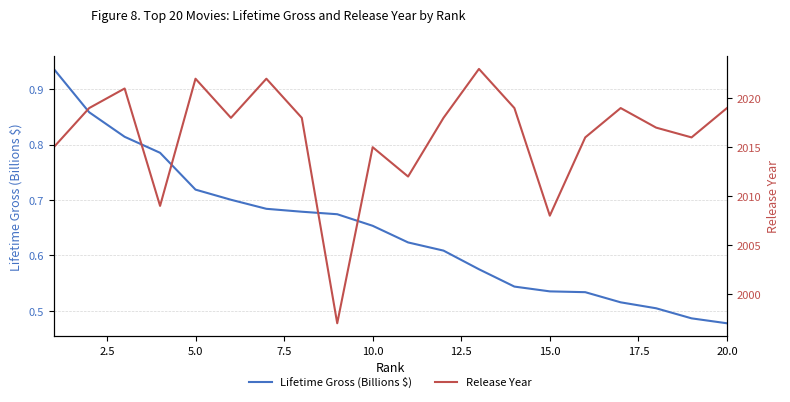

True or false: Release Year and Lifetime Gross (Billions $) intersect in this chart.

False